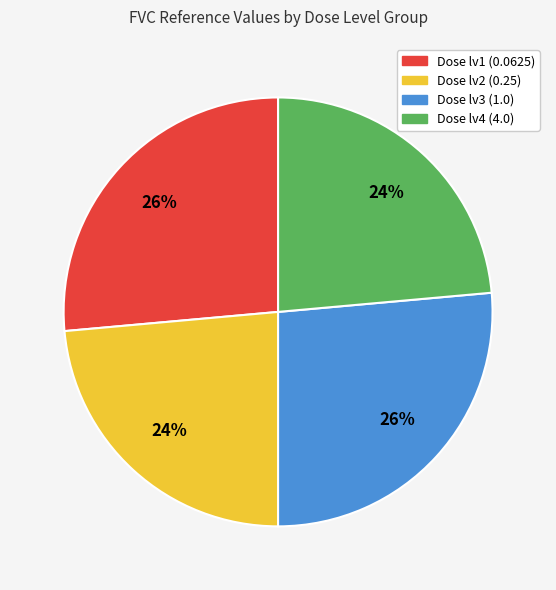

Is there any slice that represents more than half of the pie?

No